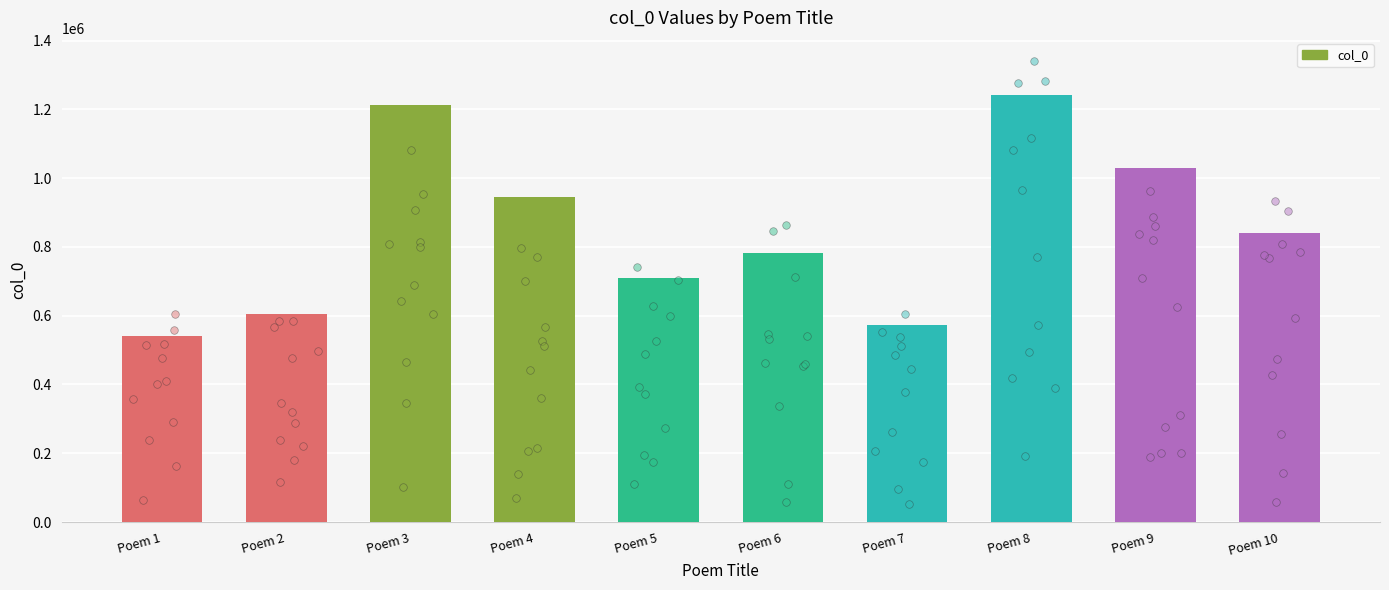

What is the ratio of the value at Poem 9 to the value at Poem 8?

0.8